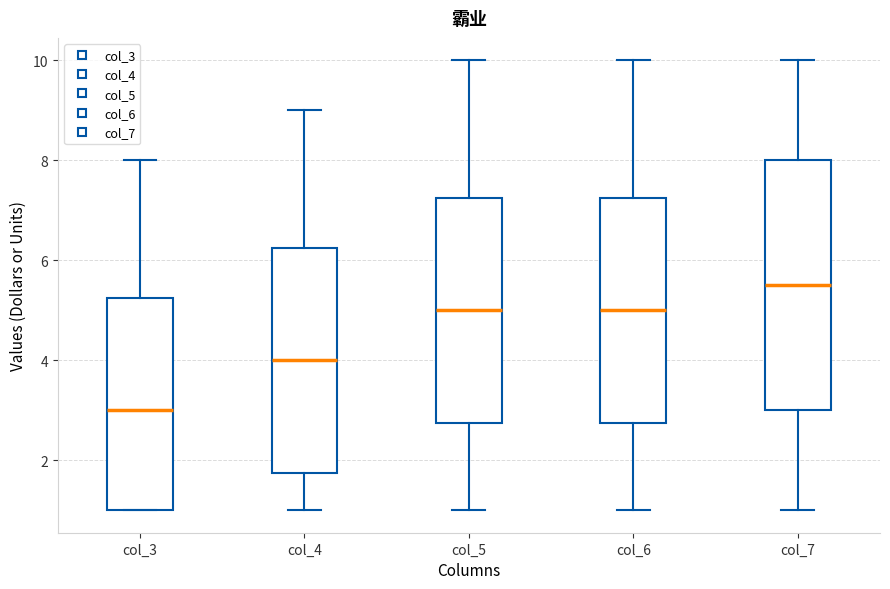

Reading left to right, transcribe this box plot: for each box, give where its median line is, the range the box spans, and where its two whiskers end, as read against the y-axis. The values are not printed on the chart, so give them approximately, as read against the axis.

col_3: median 3.0, box 1.0 to 5.2, whiskers 1.0 to 8.0
col_4: median 4.0, box 1.8 to 6.2, whiskers 1.0 to 9.0
col_5: median 5.0, box 2.8 to 7.2, whiskers 1.0 to 10.0
col_6: median 5.0, box 2.8 to 7.2, whiskers 1.0 to 10.0
col_7: median 5.6, box 3.0 to 8.0, whiskers 1.0 to 10.0